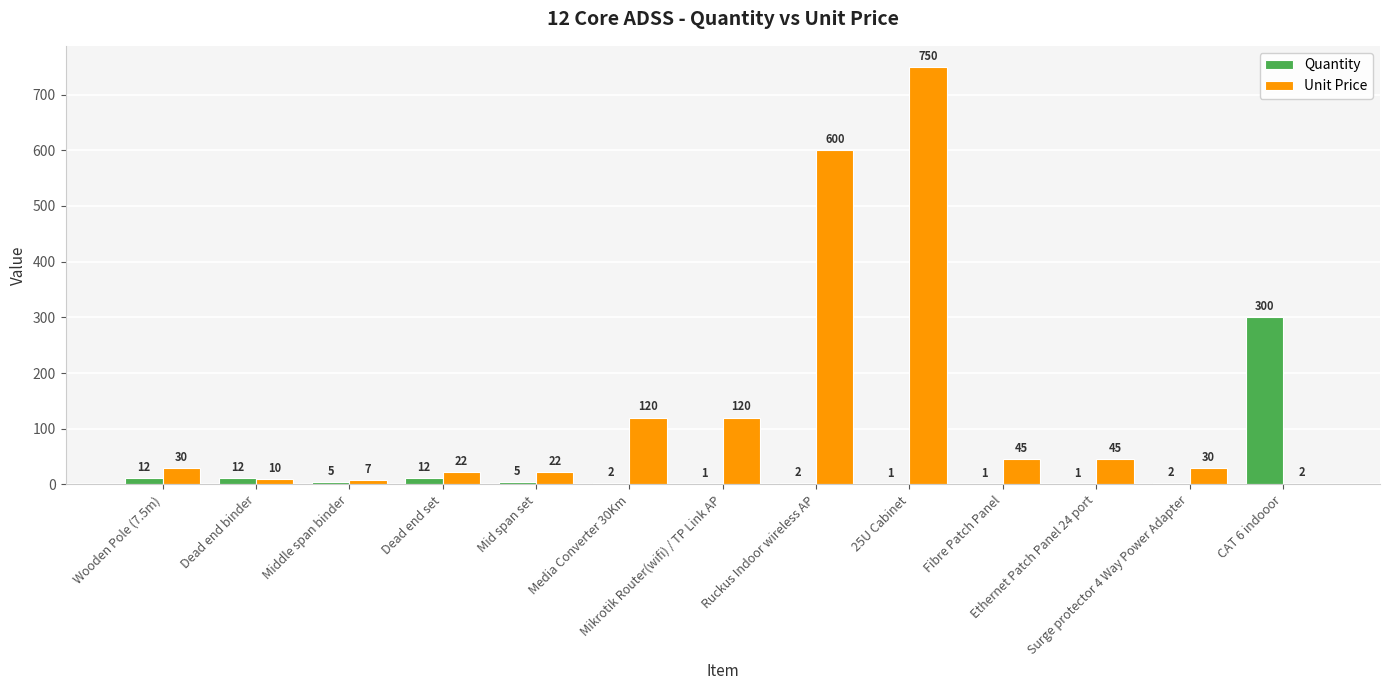

How many series are shown in this chart?

2